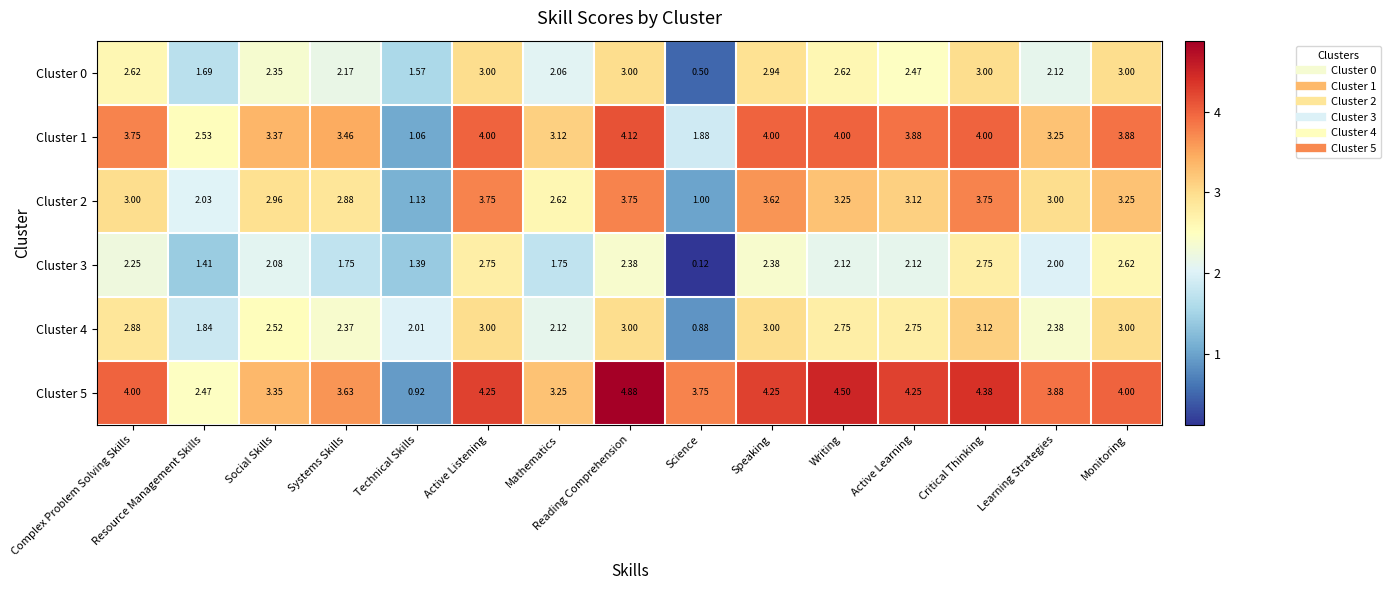

At which category is the sum across all series the highest?

Reading Comprehension